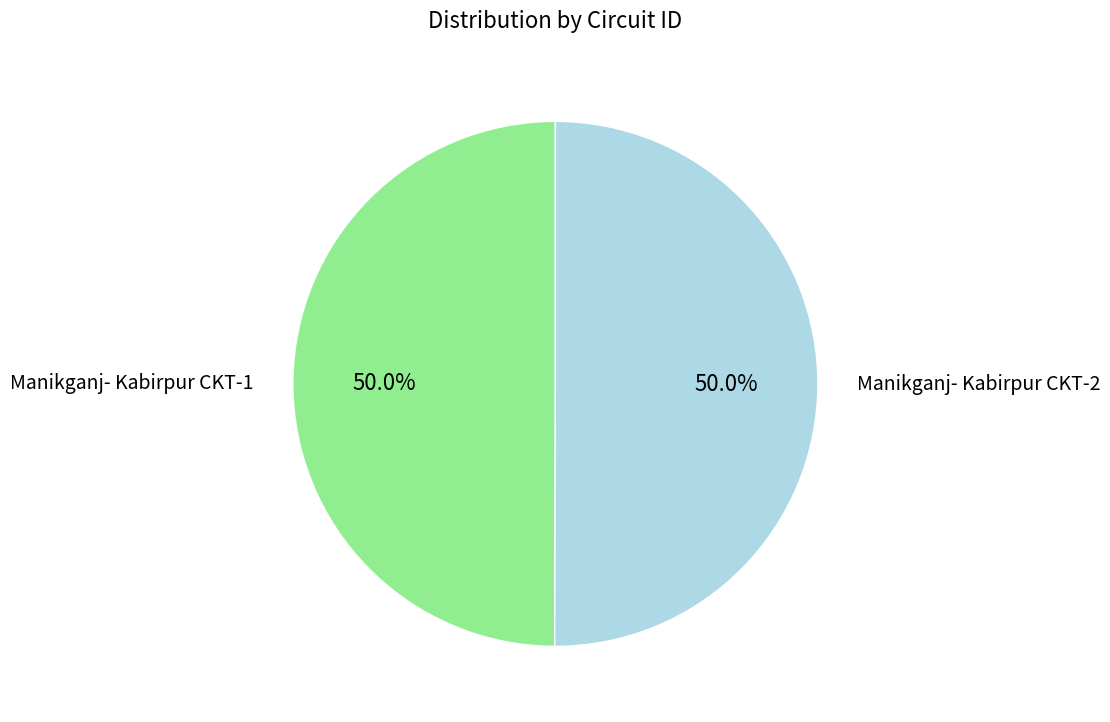

How many slices are in this pie chart?

2